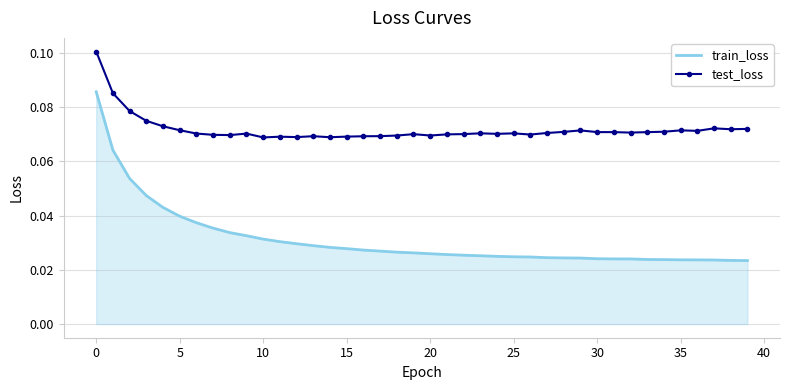

Rank the series by their average value, from lowest to highest.

train_loss, test_loss